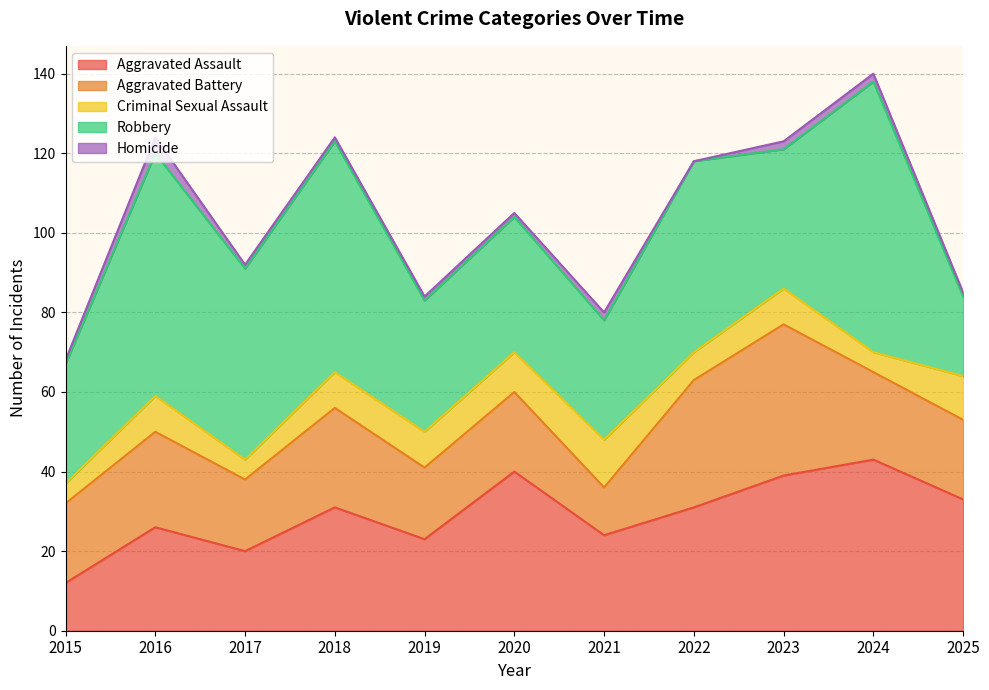

True or false: Aggravated Battery and Homicide intersect in this chart.

False